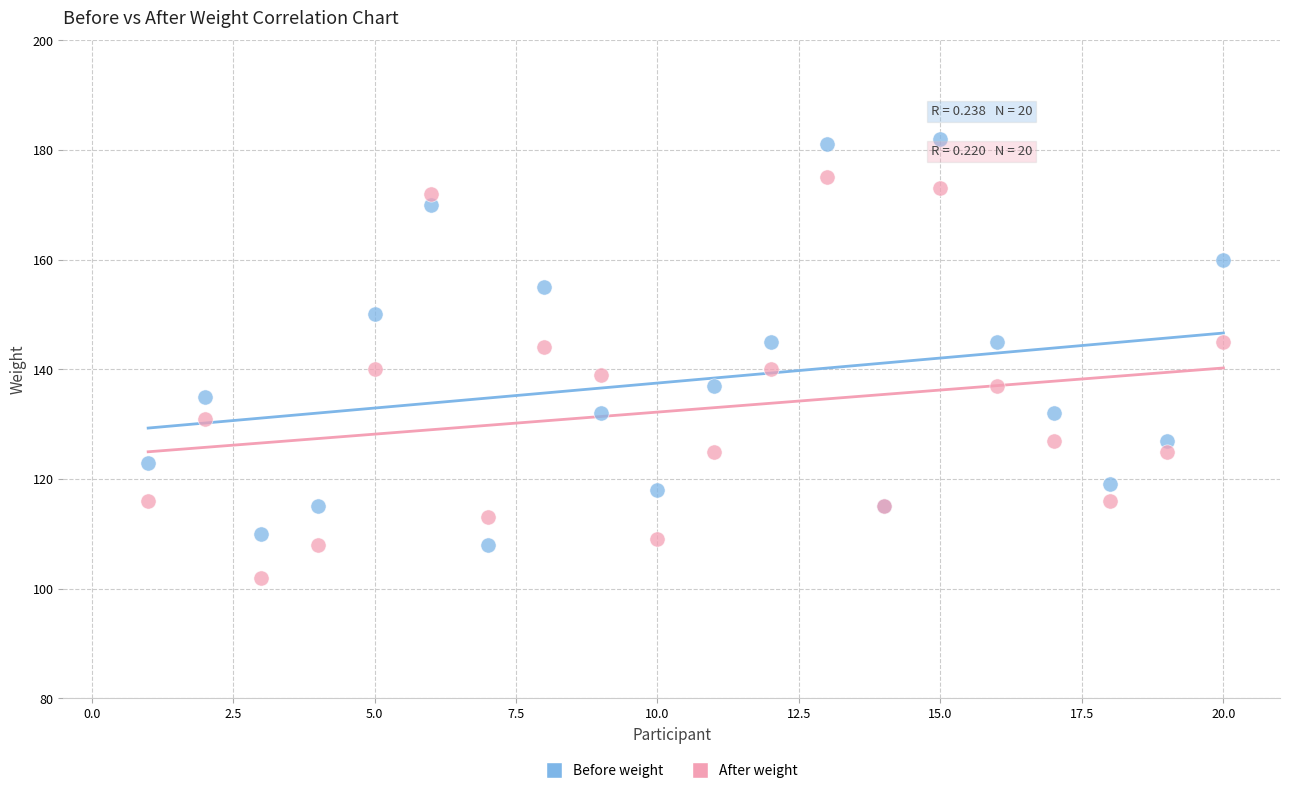

Which series reaches the maximum Y coordinate?

Before weight